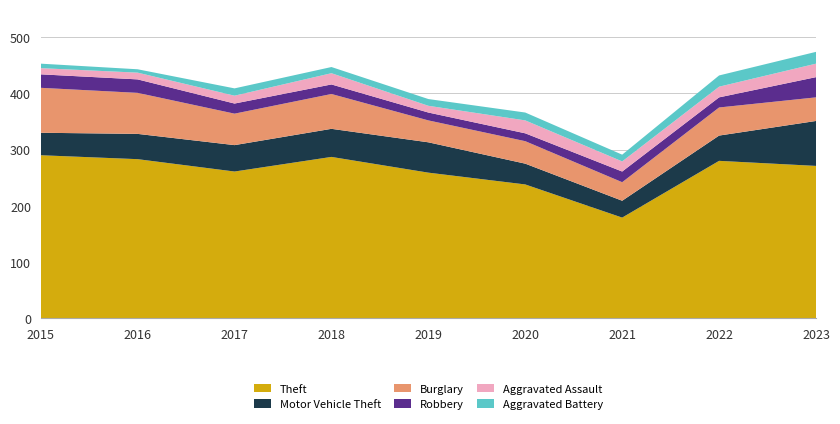

Reading left to right, transcribe all the data shown in this chart.

Theft: 2015=290	2016=283	2017=261	2018=287	2019=259	2020=238	2021=179	2022=280	2023=271
Motor Vehicle Theft: 2015=40	2016=45	2017=47	2018=50	2019=54	2020=37	2021=30	2022=45	2023=80
Burglary: 2015=80	2016=73	2017=56	2018=62	2019=39	2020=40	2021=33	2022=50	2023=42
Robbery: 2015=24	2016=24	2017=18	2018=17	2019=14	2020=14	2021=19	2022=18	2023=36
Aggravated Assault: 2015=11	2016=12	2017=14	2018=20	2019=12	2020=23	2021=18	2022=19	2023=24
Aggravated Battery: 2015=8	2016=6	2017=13	2018=11	2019=12	2020=14	2021=12	2022=20	2023=21